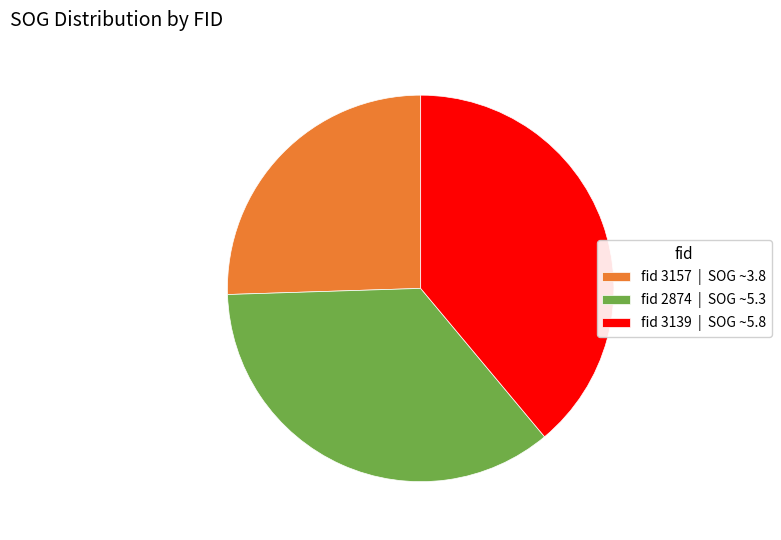

Approximately how many times larger is the value at fid 3139 | SOG ~5.8 compared to fid 3157 | SOG ~3.8?

1.5